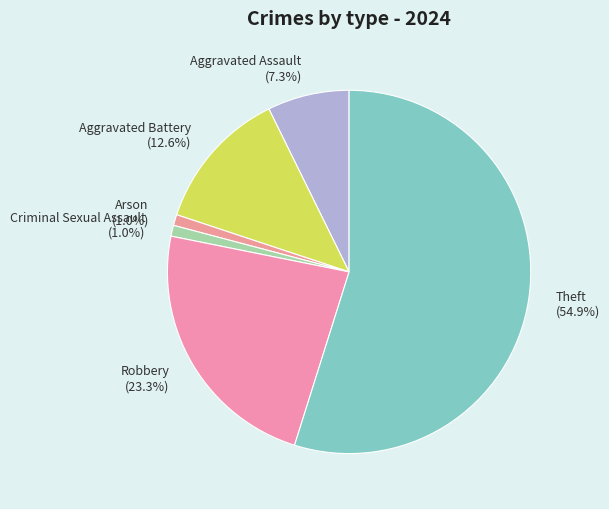

Which slice is the largest?

Theft (54.9%)